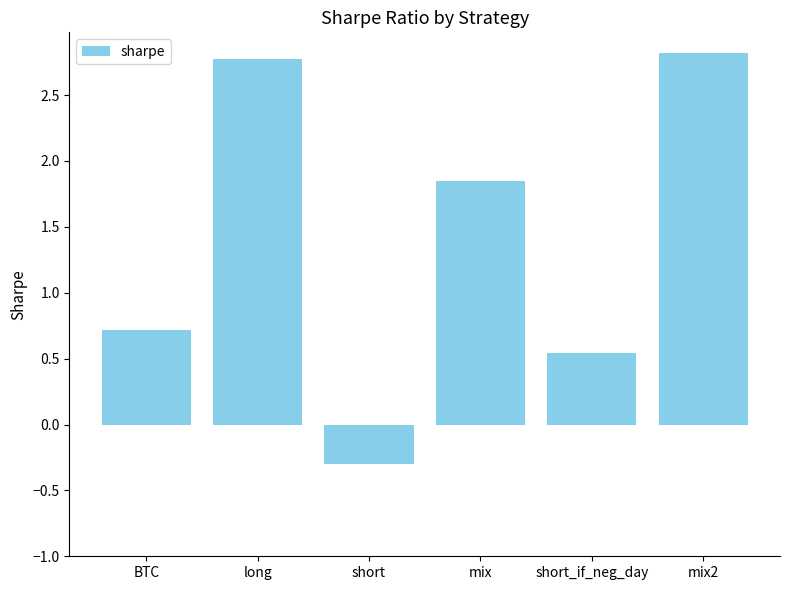

Where does the data first go above 1?

long